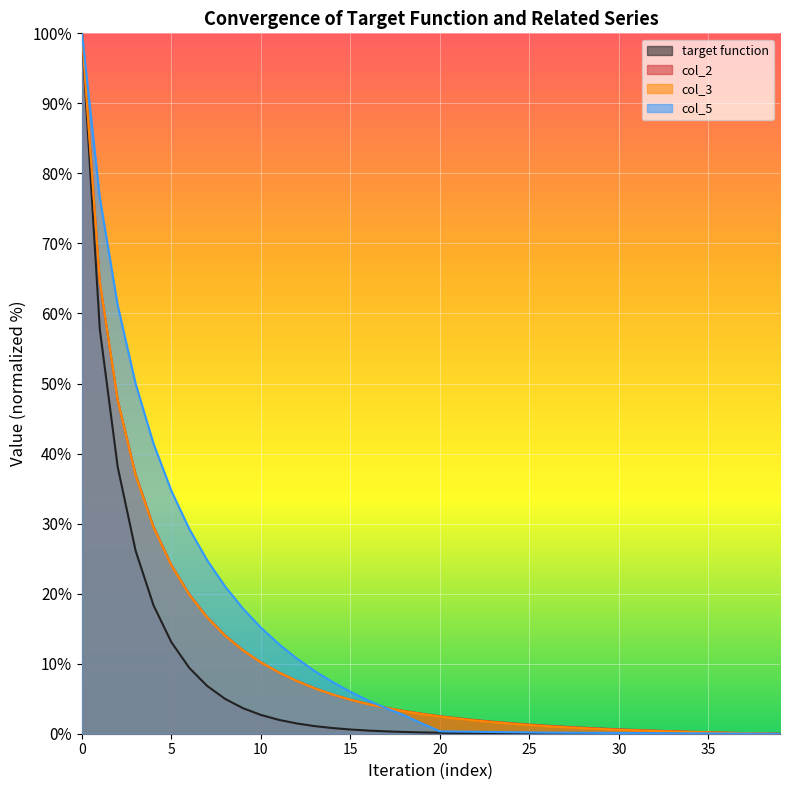

List the series in order of their peak value, lowest first.

target function, col_2, col_3, col_5